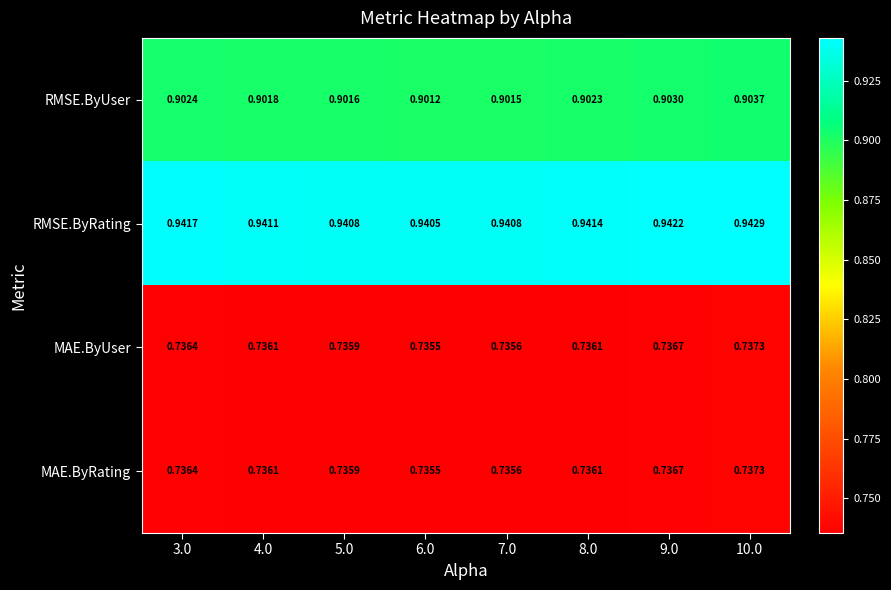

Between 4.0 and 10.0, which series saw the biggest shift?

RMSE.ByUser